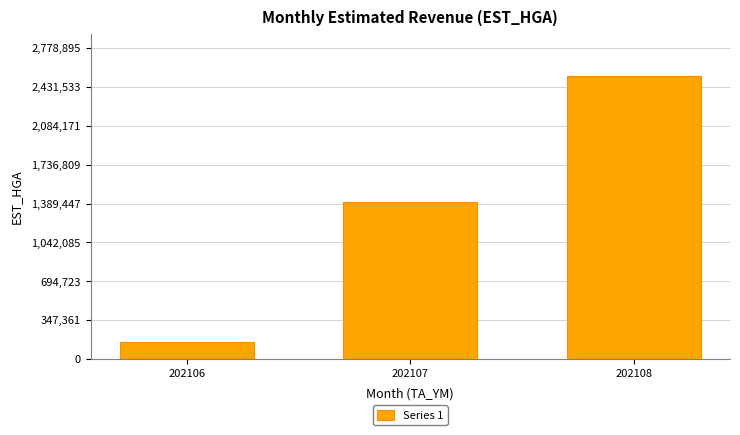

What is the value of the 3rd bar from the left?

2526269